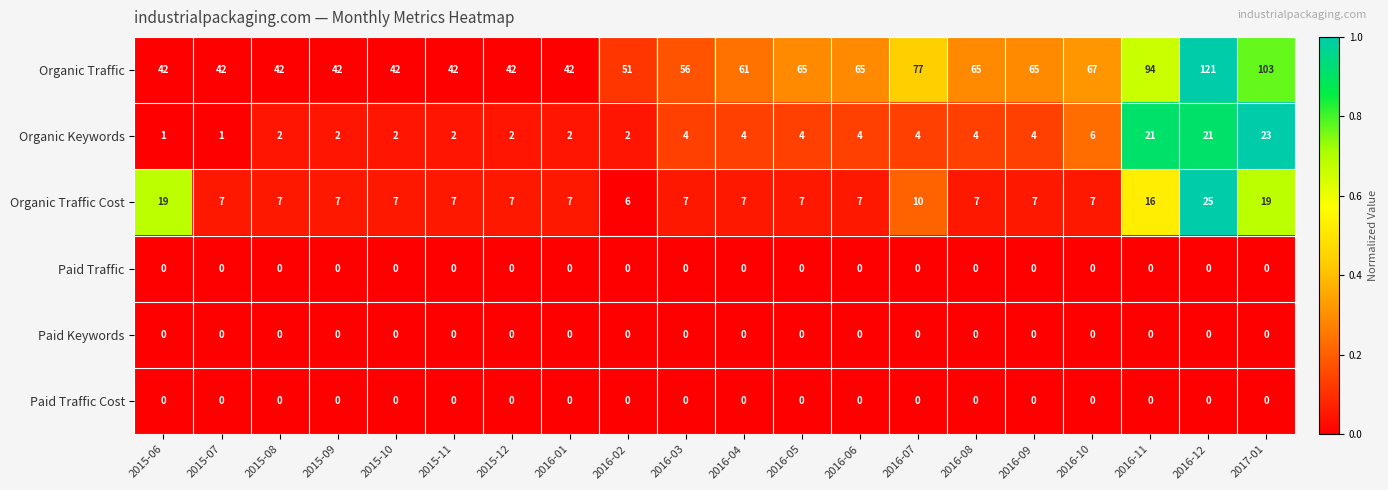

What is the sum of all Organic Keywords values?

115